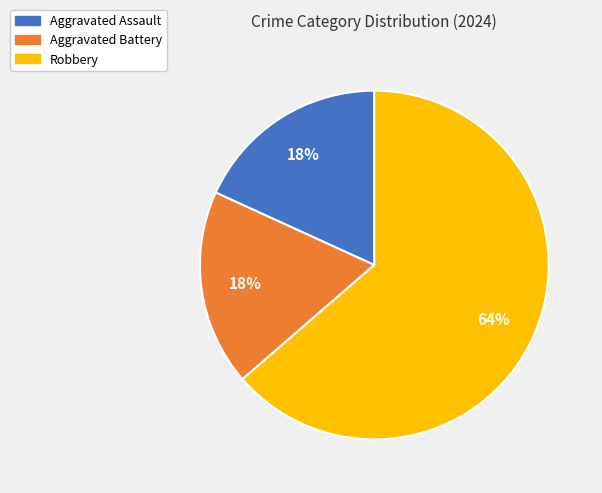

Is it true that Aggravated Battery is 18% of the pie?

True